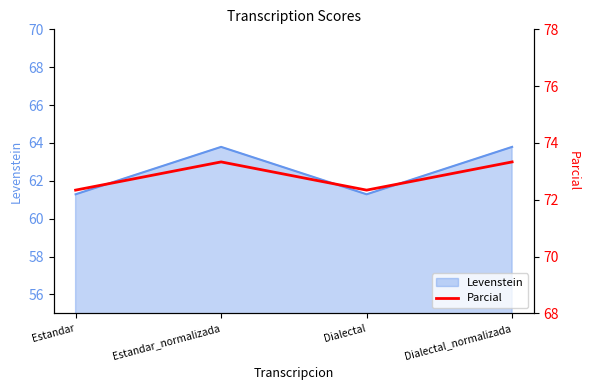

How many data points are less than 73?

2